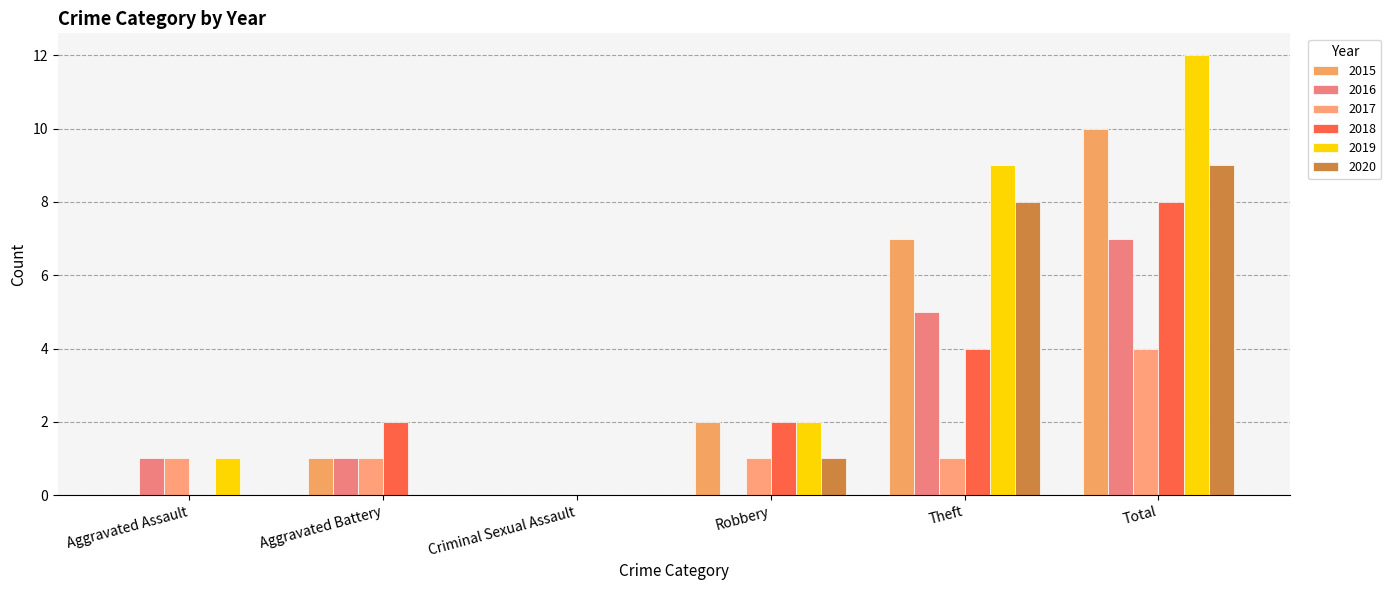

Count the 2015 values in the range 0 to 7.

5